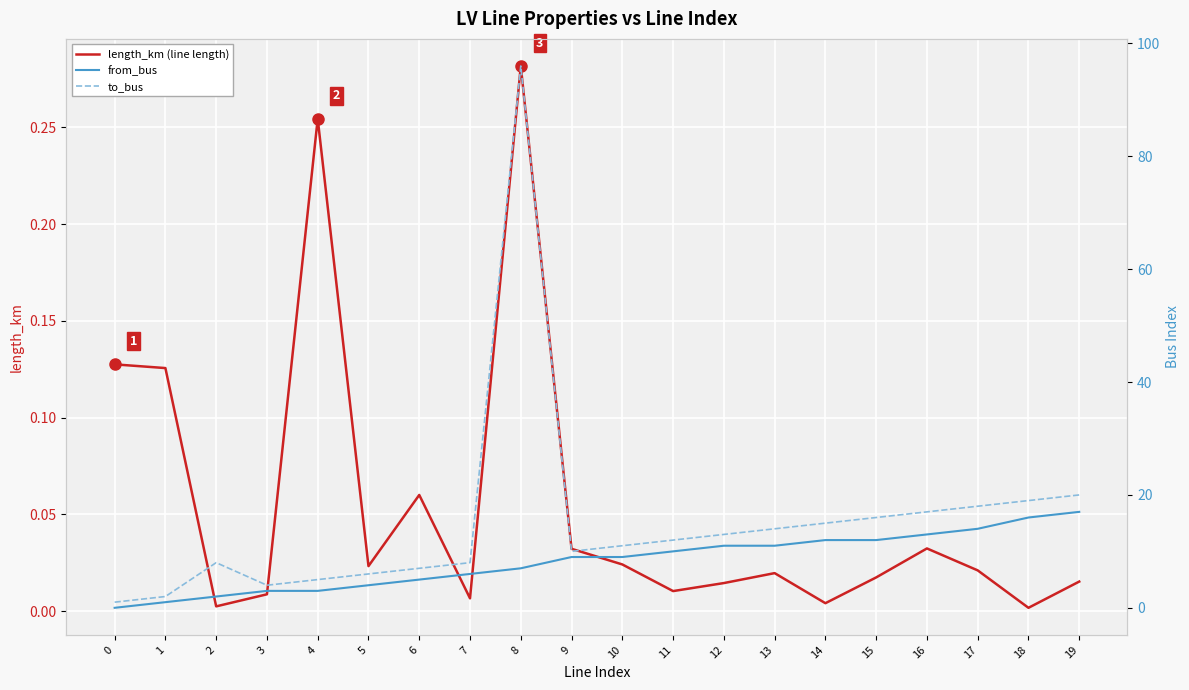

The from_bus series shows 10.2 at 7. True or false?

False